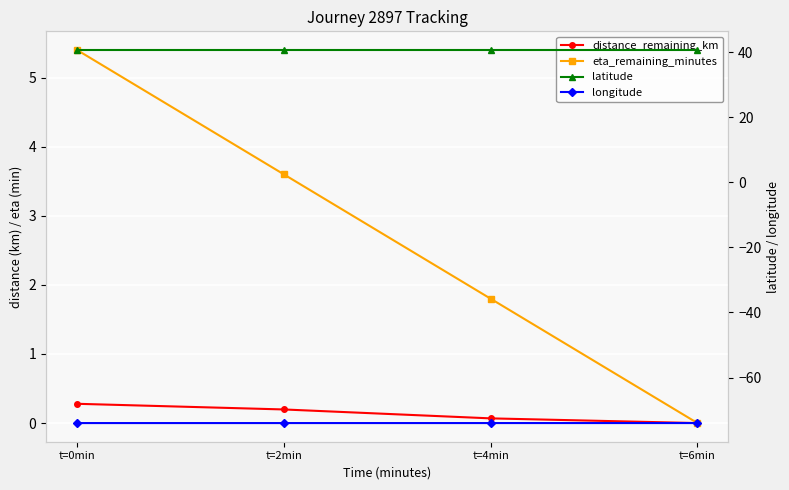

List the series in order of their peak value, lowest first.

longitude, distance_remaining_km, eta_remaining_minutes, latitude